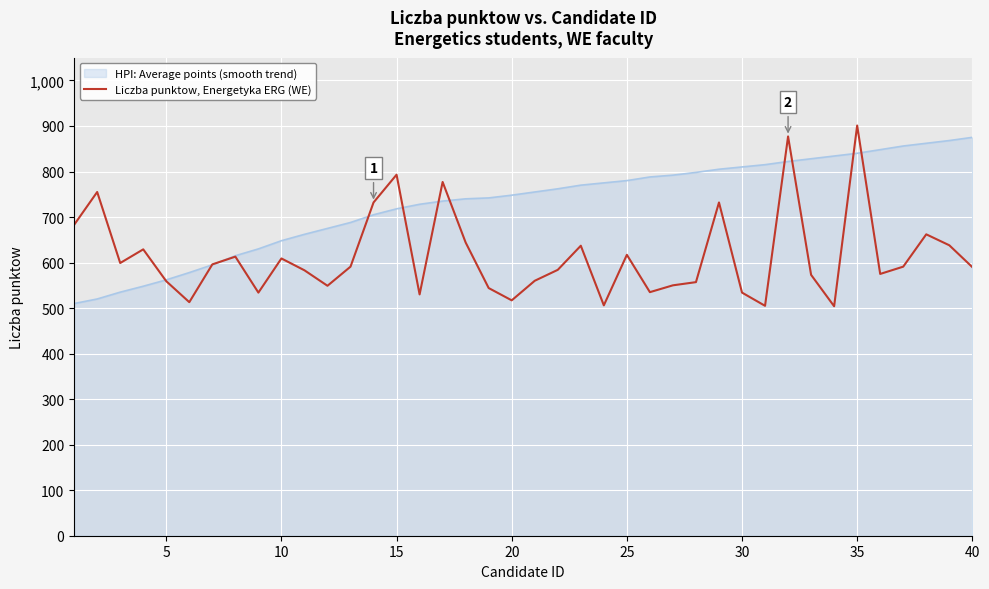

Which series has the widest spread of values?

Liczba punktow, Energetyka ERG (WE)